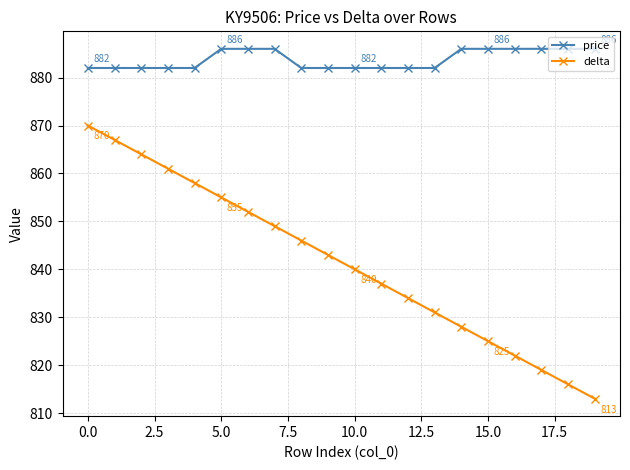

True or false: price and delta intersect in this chart.

False